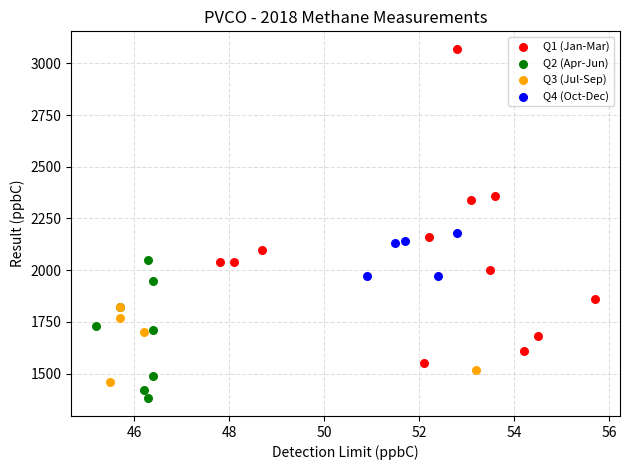

Which series has the largest Y range (max minus min)?

Q1 (Jan-Mar)